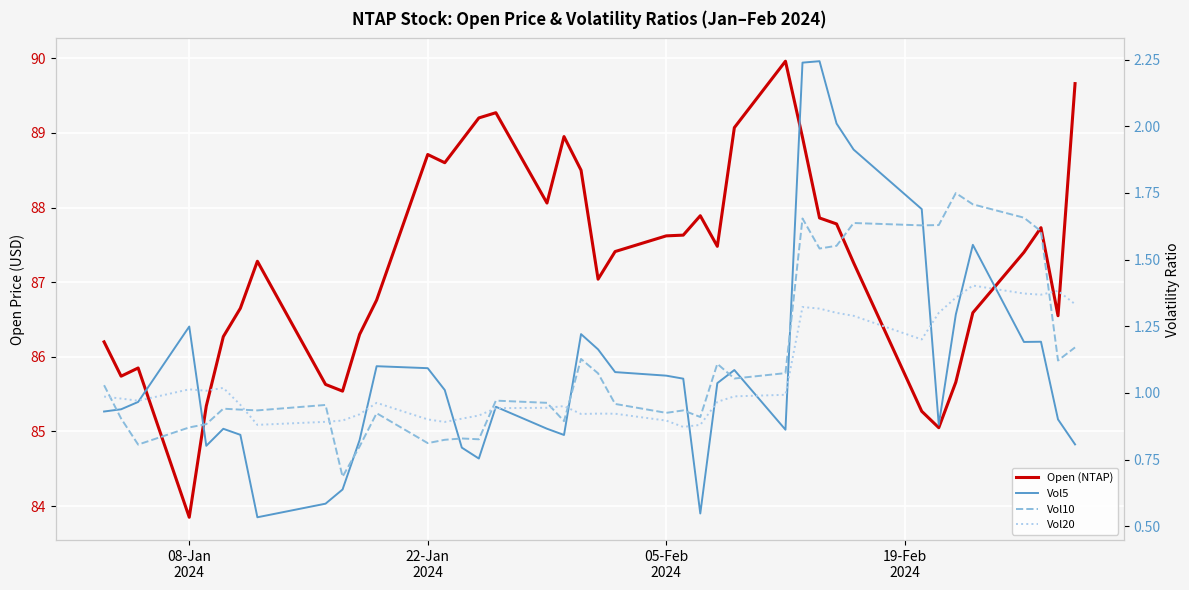

What is the sum of all Open (NTAP) values?

3491.4